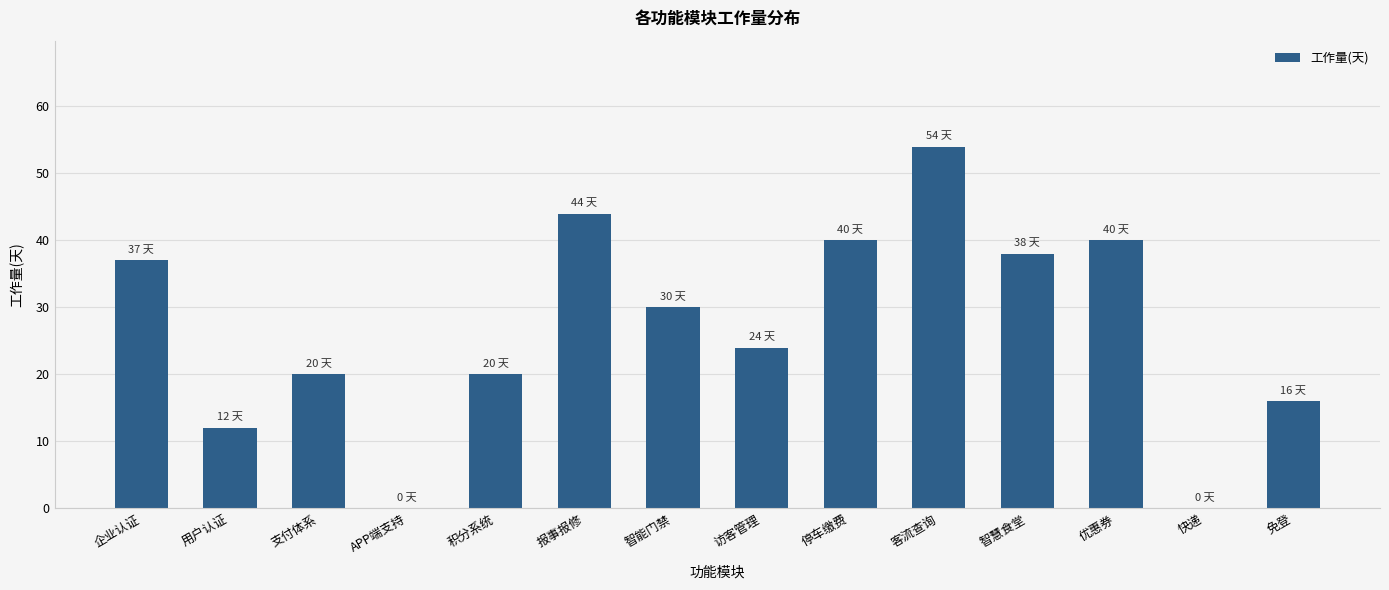

Reading left to right, extract all data points from this chart.

企业认证=37	用户认证=12	支付体系=20	APP端支持=0	积分系统=20	报事报修=44	智能门禁=30	访客管理=24	停车缴费=40	客流查询=54	智慧食堂=38	优惠券=40	快递=0	免登=16